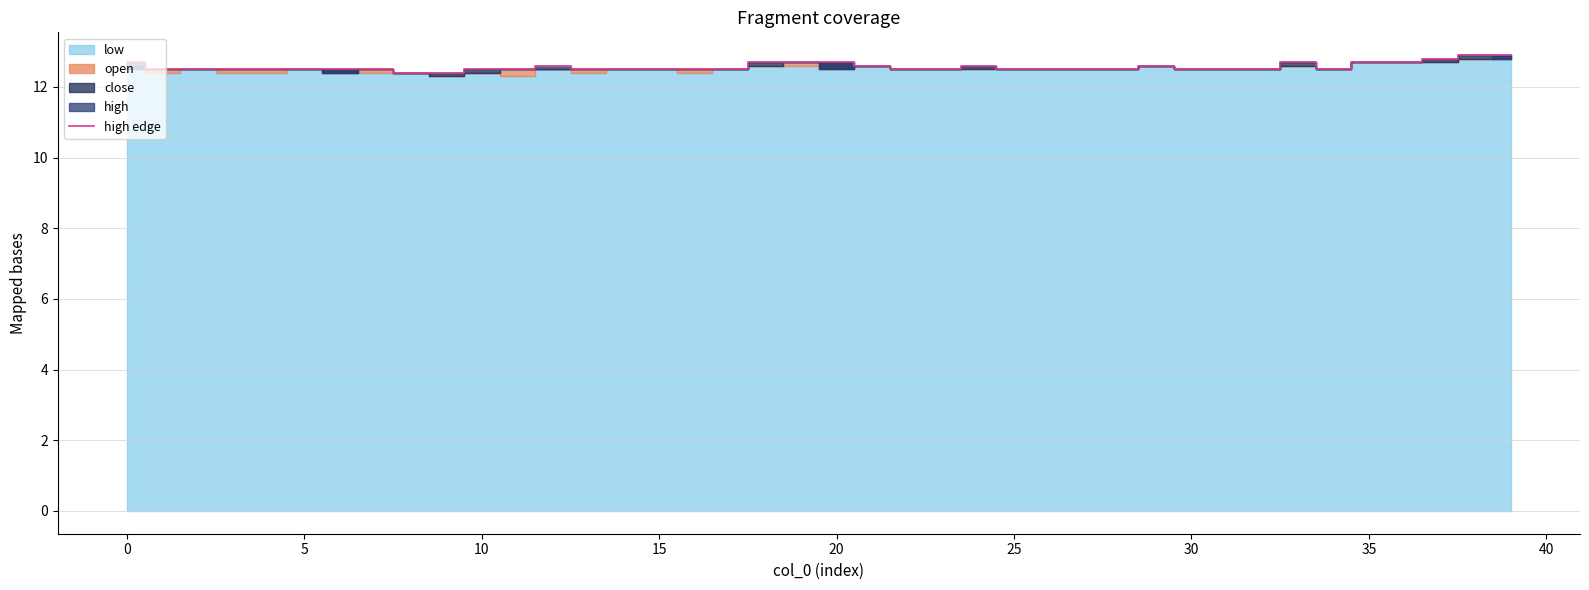

What is the difference between the maximum and minimum values?

0.5